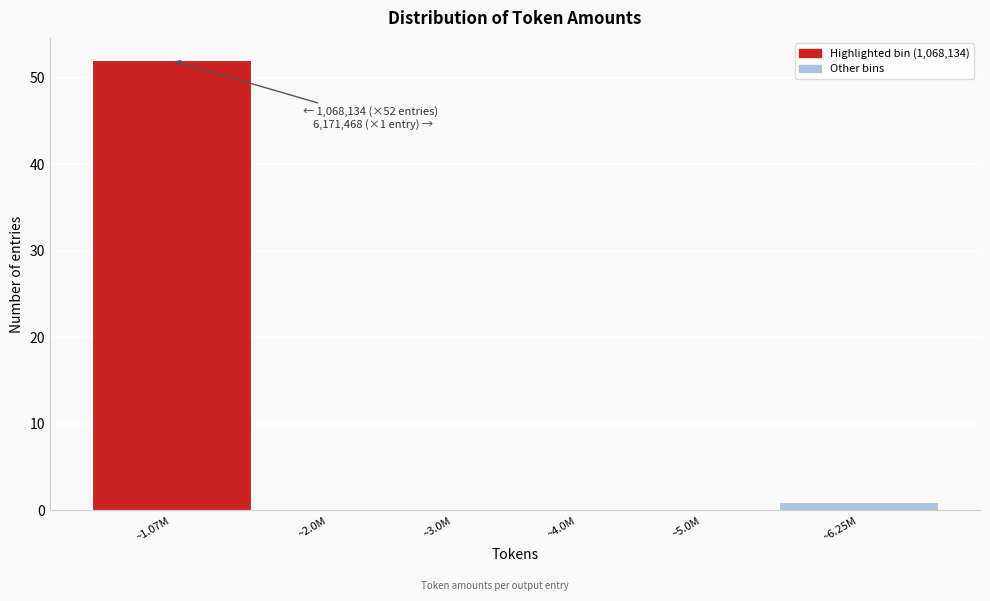

Reading left to right, what are all the values shown in this chart?

~1.07M=52	~2.0M=0	~3.0M=0	~4.0M=0	~5.0M=0	~6.25M=1